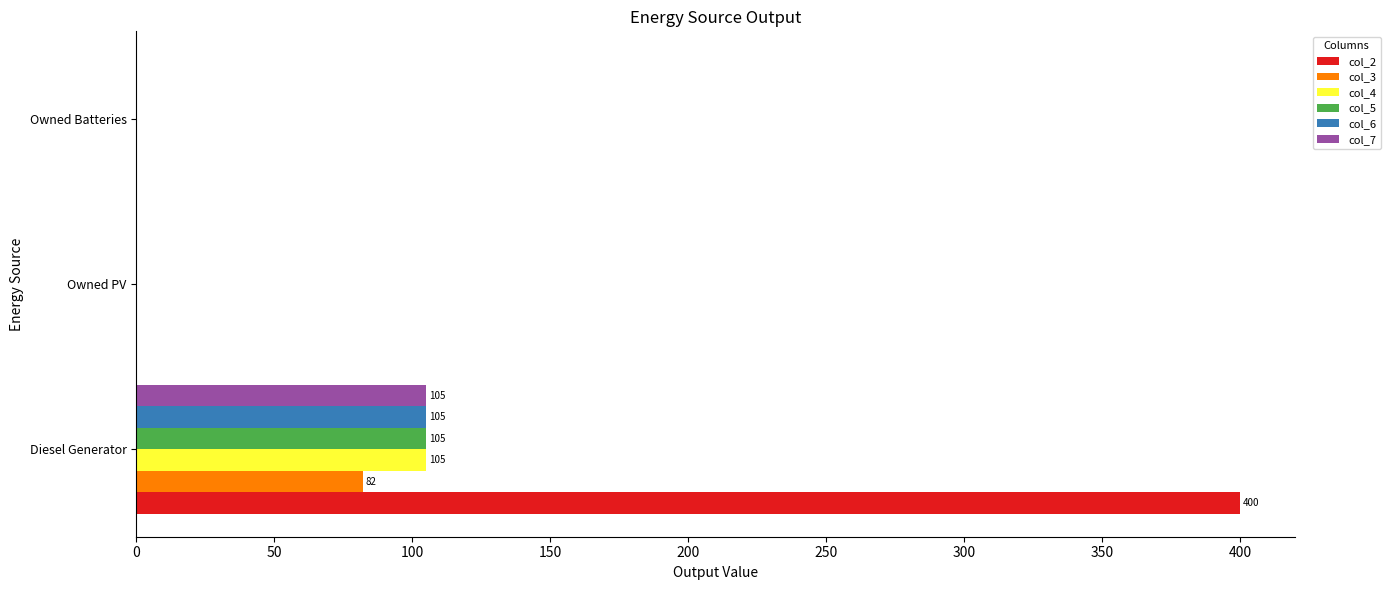

What is the highest value of the col_6 series?

105